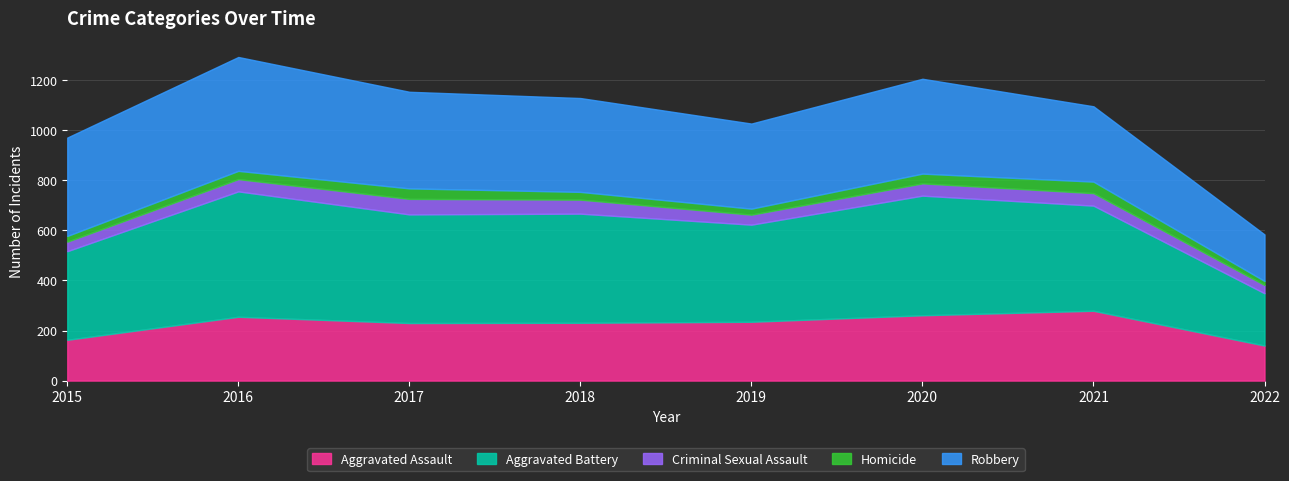

How many interior local peaks does the Robbery series have?

2